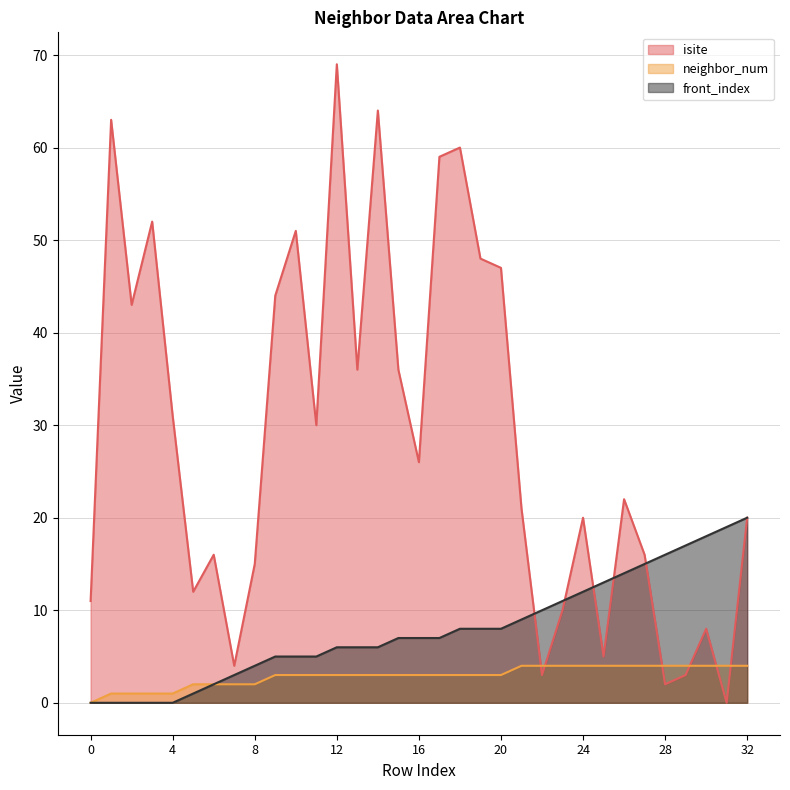

At which category does isite reach its first local valley?

2